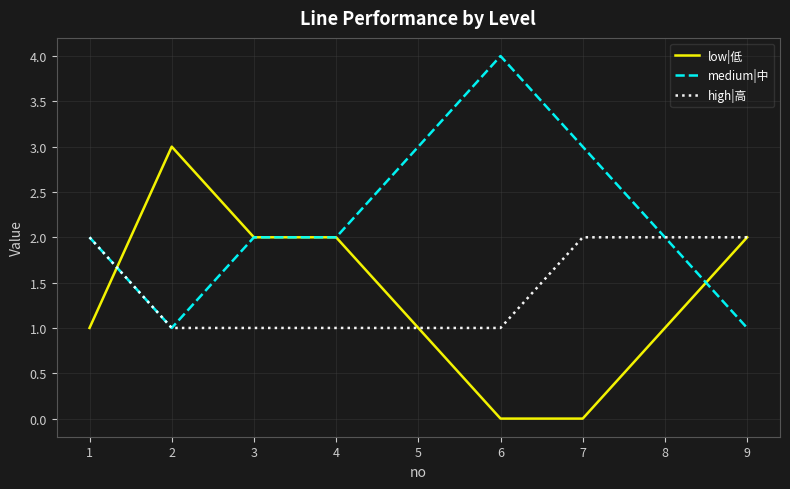

Does the chart display data point markers on the line(s)?

No